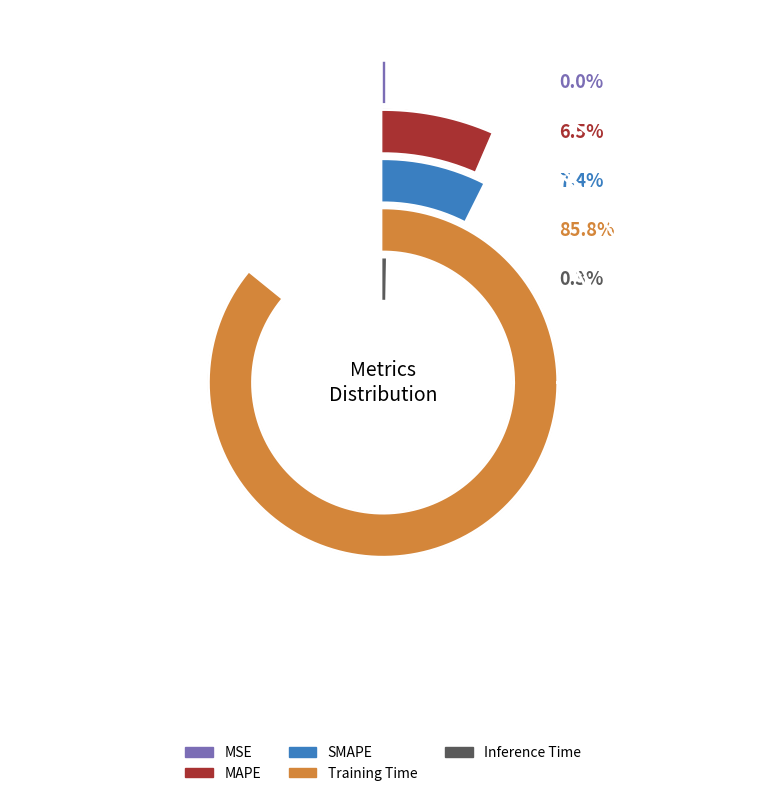

To the nearest percent, what percentage of the pie is MAPE?

6%